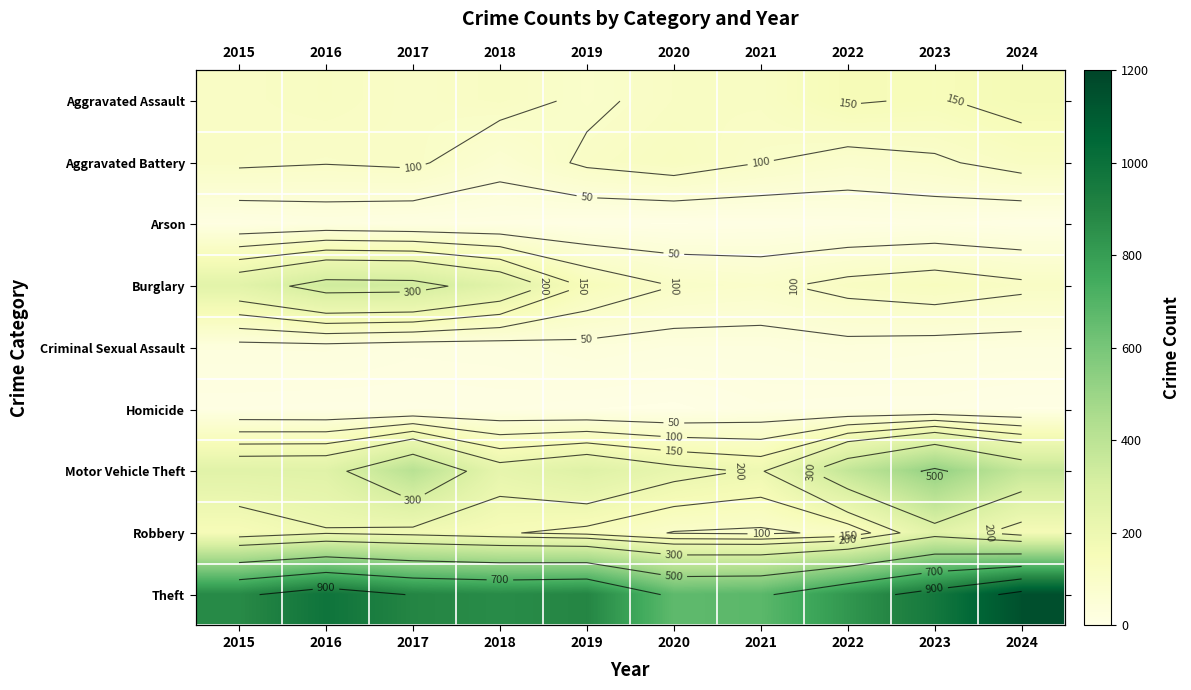

What is the difference between the maximum and minimum values in the Burglary series?

243